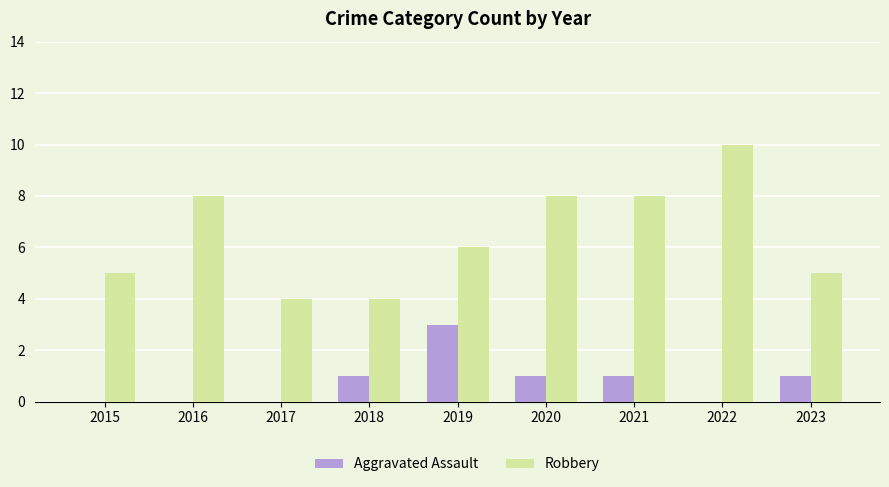

What is the difference between the Aggravated Assault values at 2019 and 2021?

2